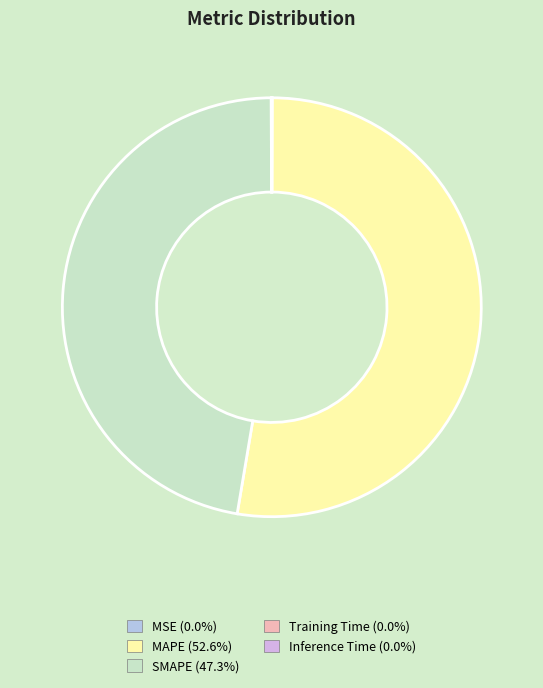

What percentage is the MAPE slice, to the nearest percent?

53%